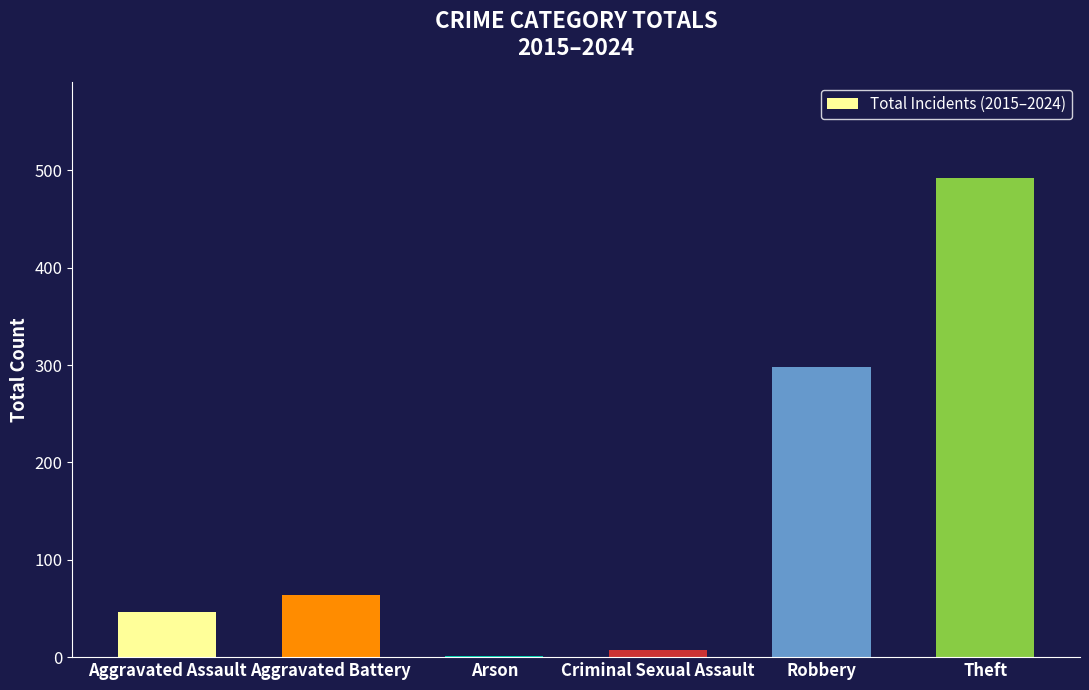

Are the bars grouped side by side (vs. stacked)?

No